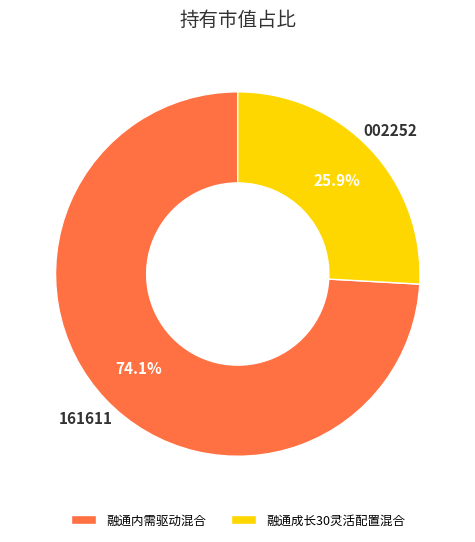

Count the number of slices in the pie.

2